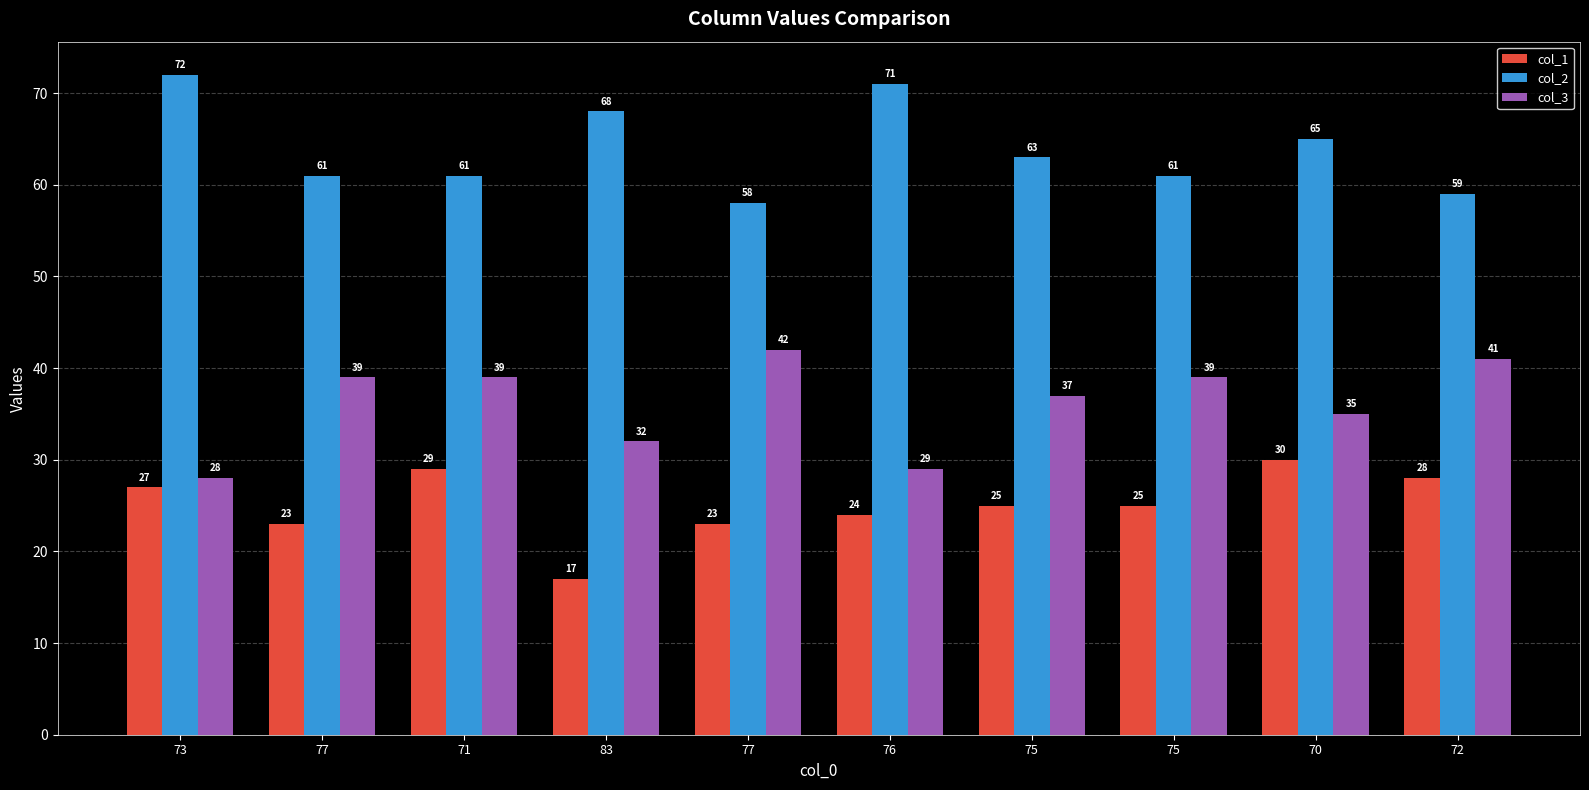

What is the difference between the highest and lowest values at 77?

38